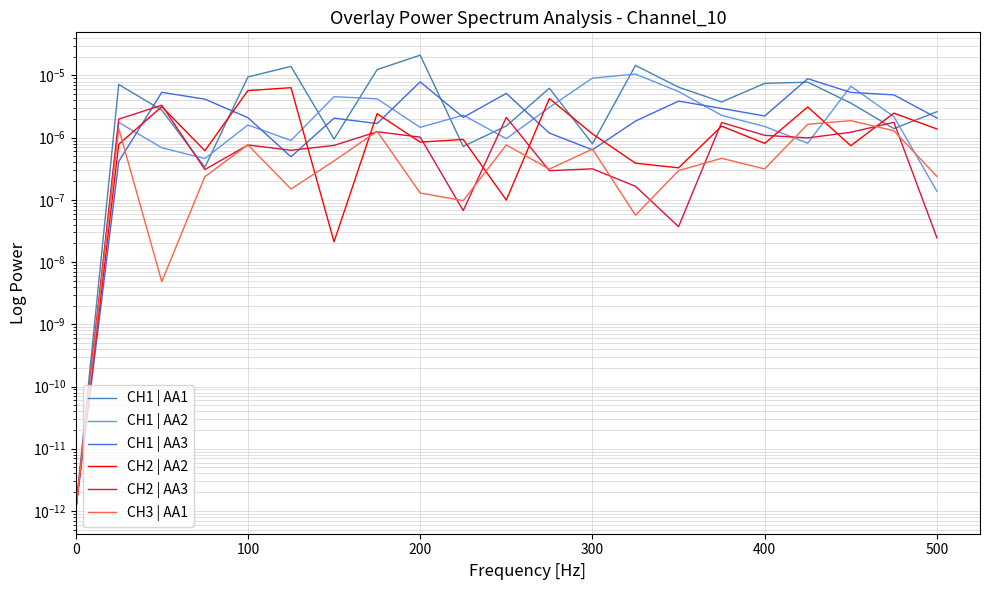

True or false: CH3 | AA1 and CH2 | AA2 cross at least once.

True